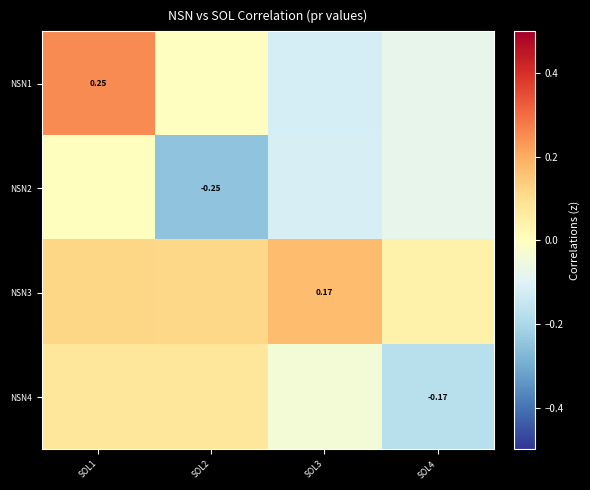

Where is NSN4 nearest to the value 0?

SOL3